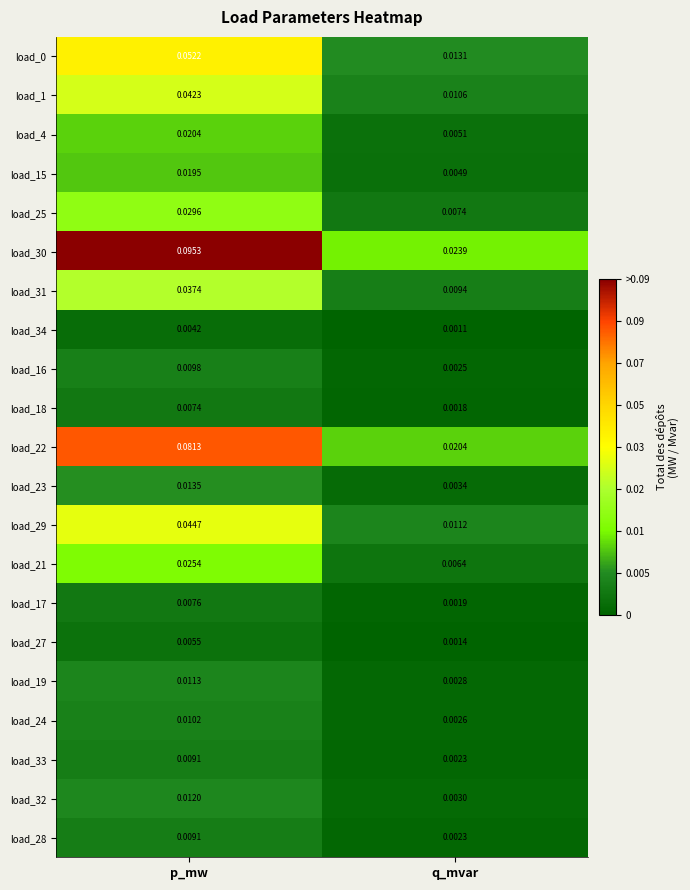

Which category has the lowest value in the load_29 series?

q_mvar